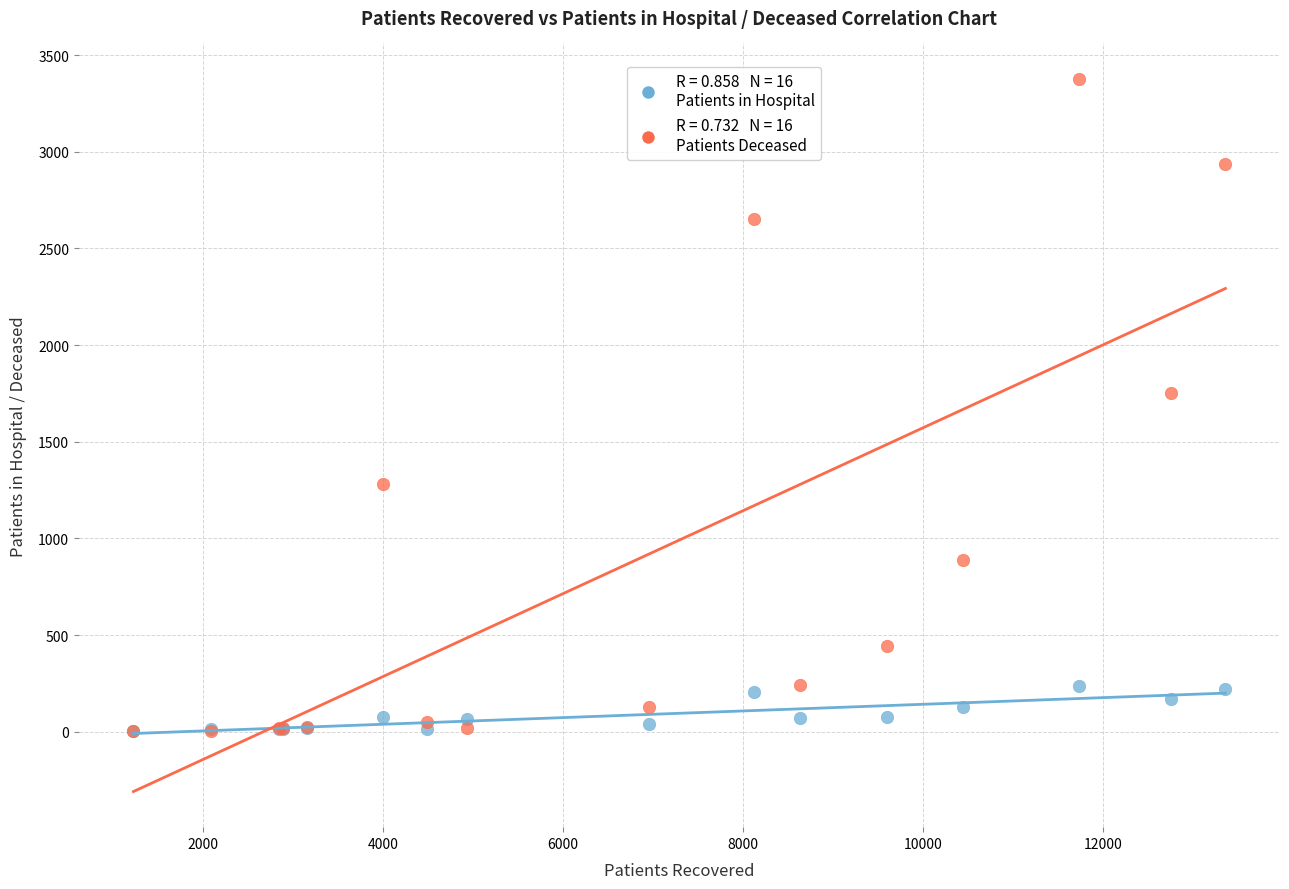

Across all series, what Y value is closest to 1689?

1751